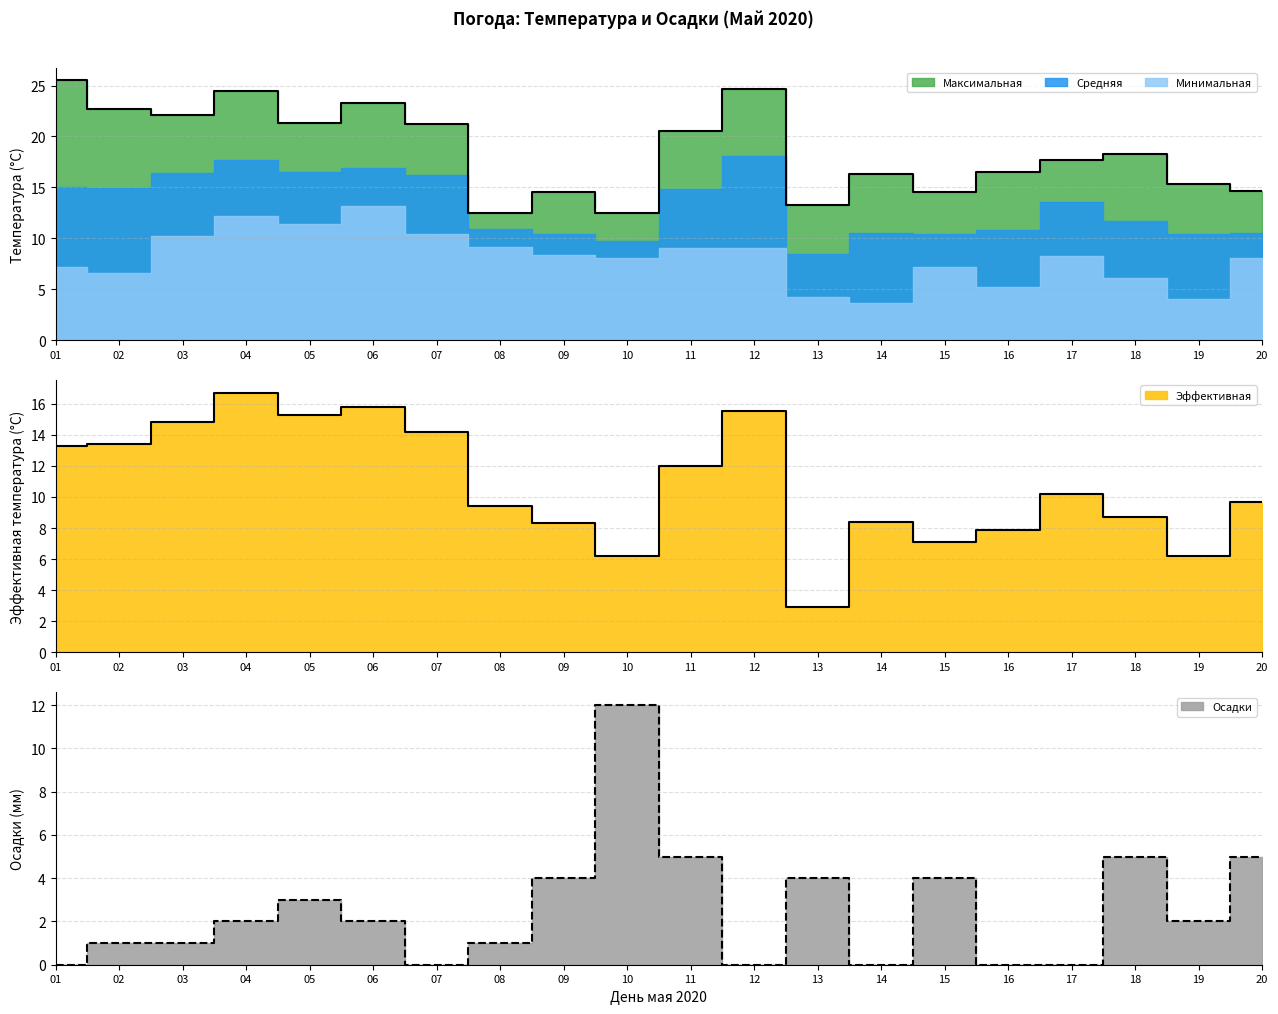

In Осадки, how many points are higher than both neighbors (excluding endpoints)?

5